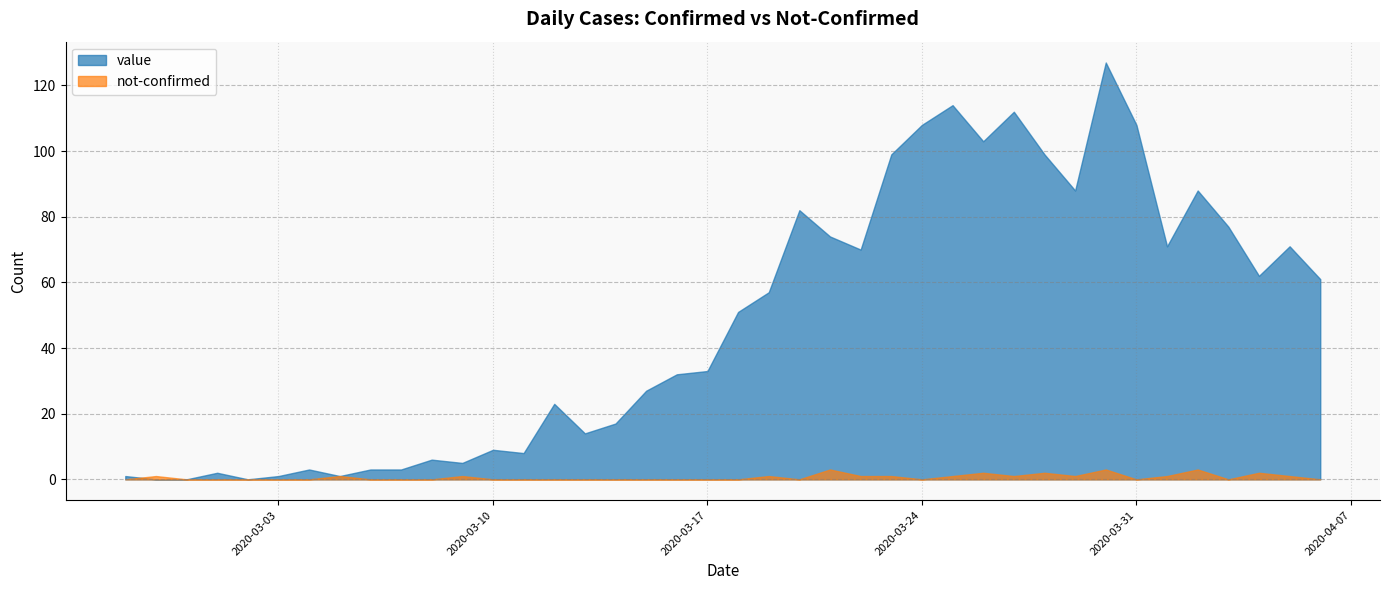

Is it true that not-confirmed equals 1 at 2020-03-04?

False